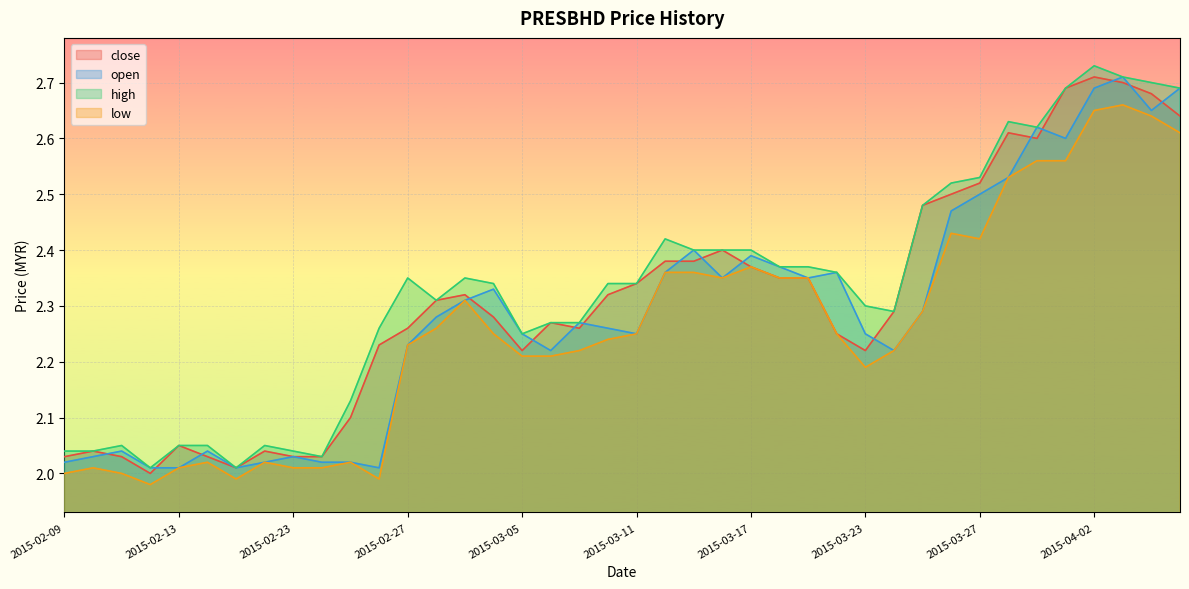

What is the difference between the second highest and minimum values in the low series?

0.7